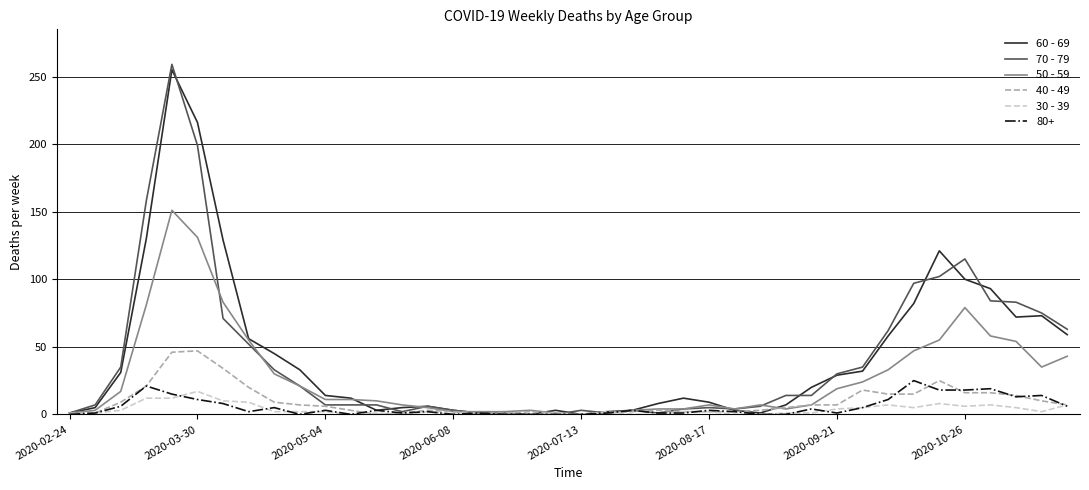

What is the greatest value displayed?

259